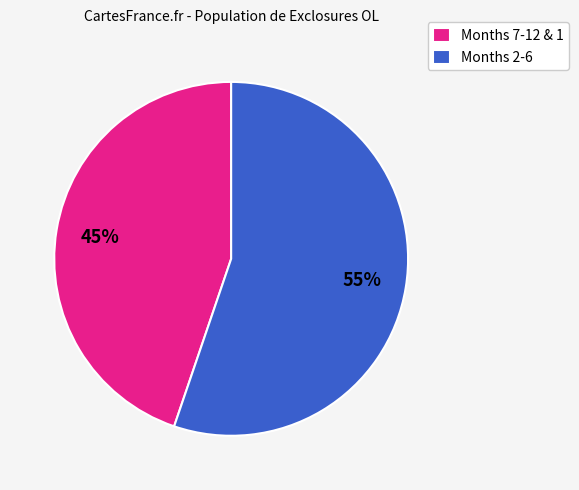

To the nearest percent, what percentage of the pie is Months 7-12 & 1?

45%